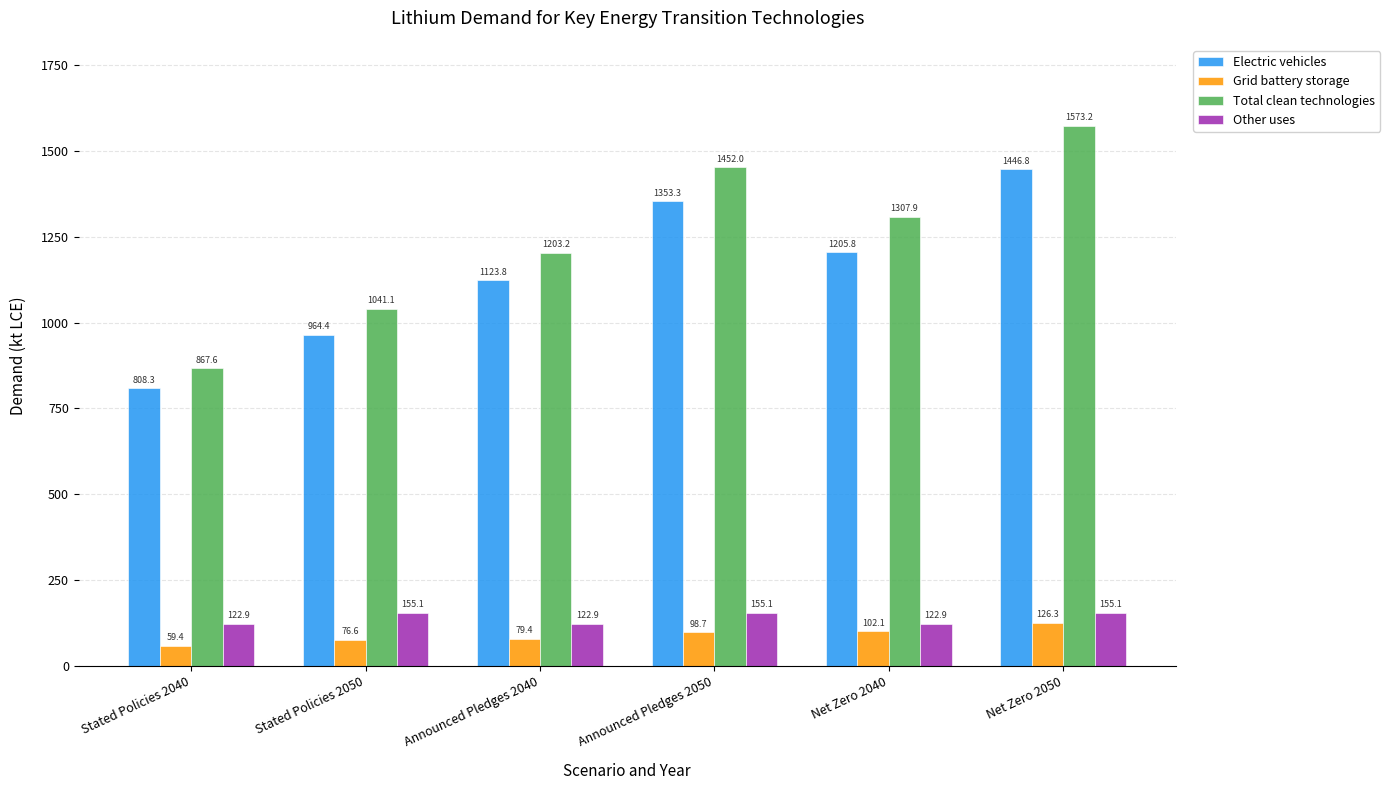

Reading right to left, transcribe all the data shown in this chart.

Electric vehicles: 1446.8	1205.8	1353.3	1123.8	964.4	808.3
Grid battery storage: 126.3	102.1	98.7	79.4	76.6	59.4
Total clean technologies: 1573.2	1307.9	1452.0	1203.2	1041.1	867.6
Other uses: 155.1	122.9	155.1	122.9	155.1	122.9